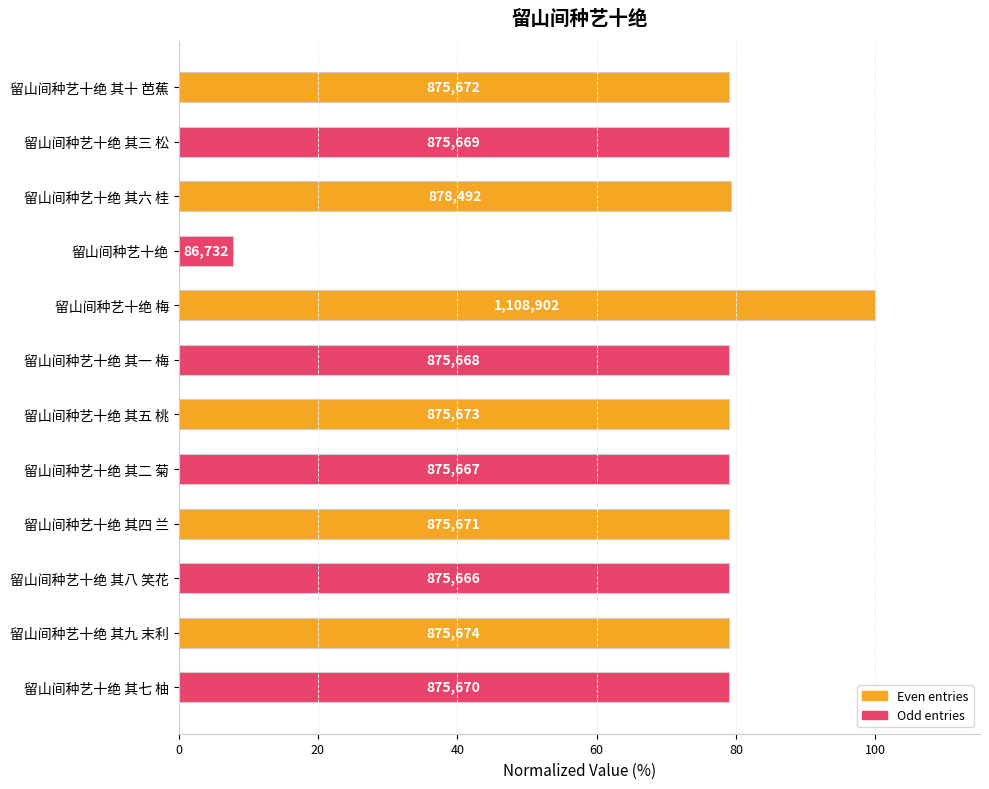

Does the chart contain any negative values?

No